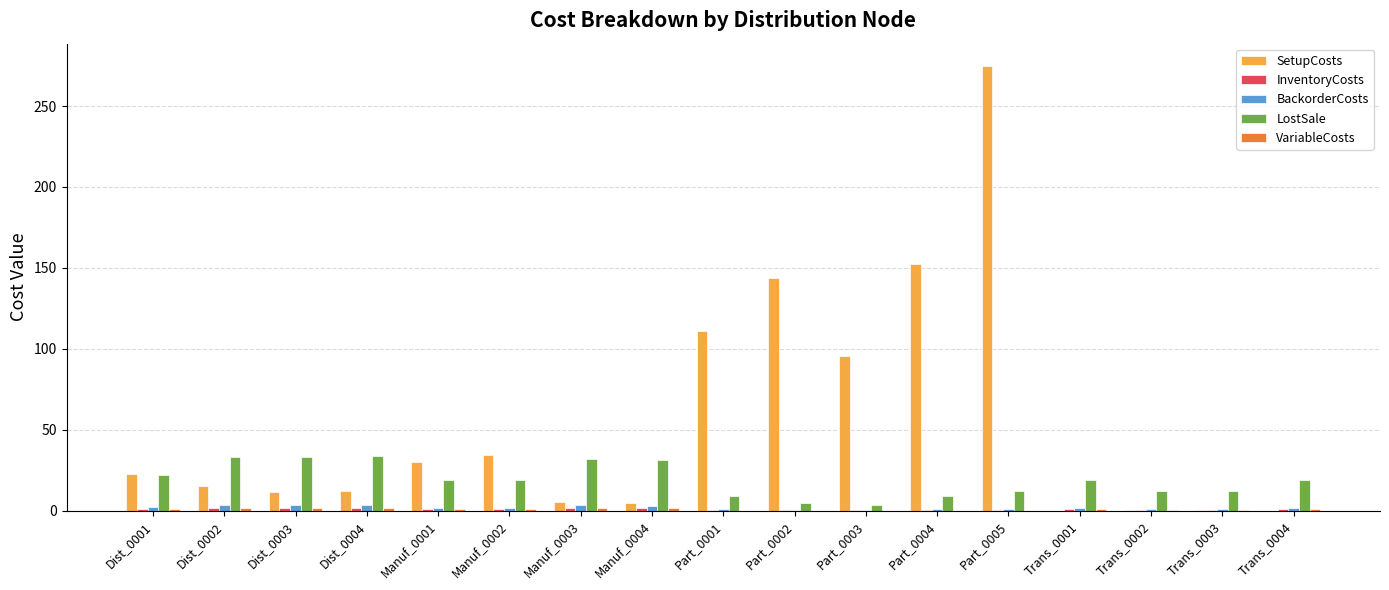

At which label does SetupCosts reach its peak?

Part_0005